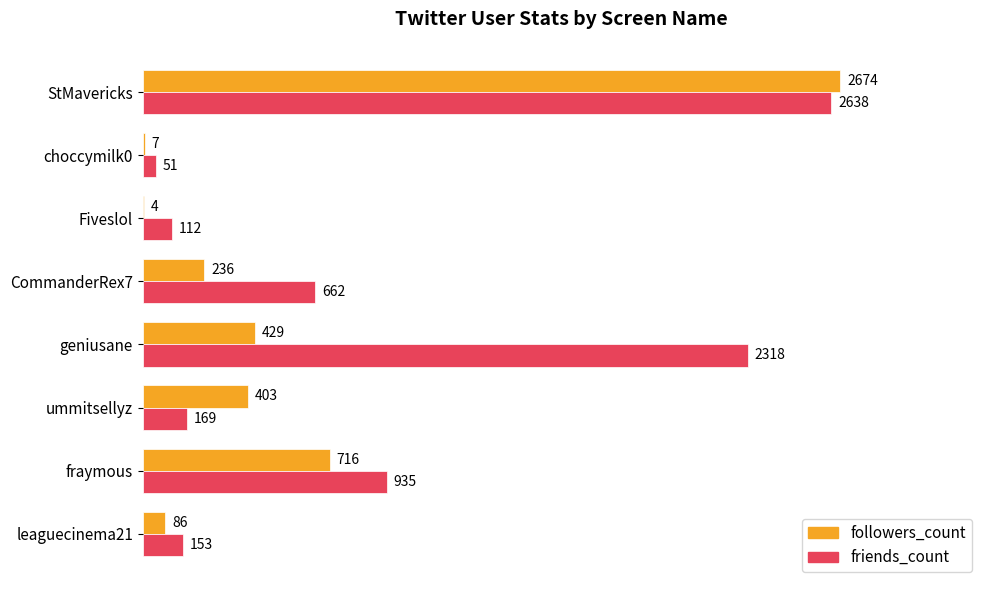

What is the sum of the friends_count values at ummitsellyz and geniusane?

2487